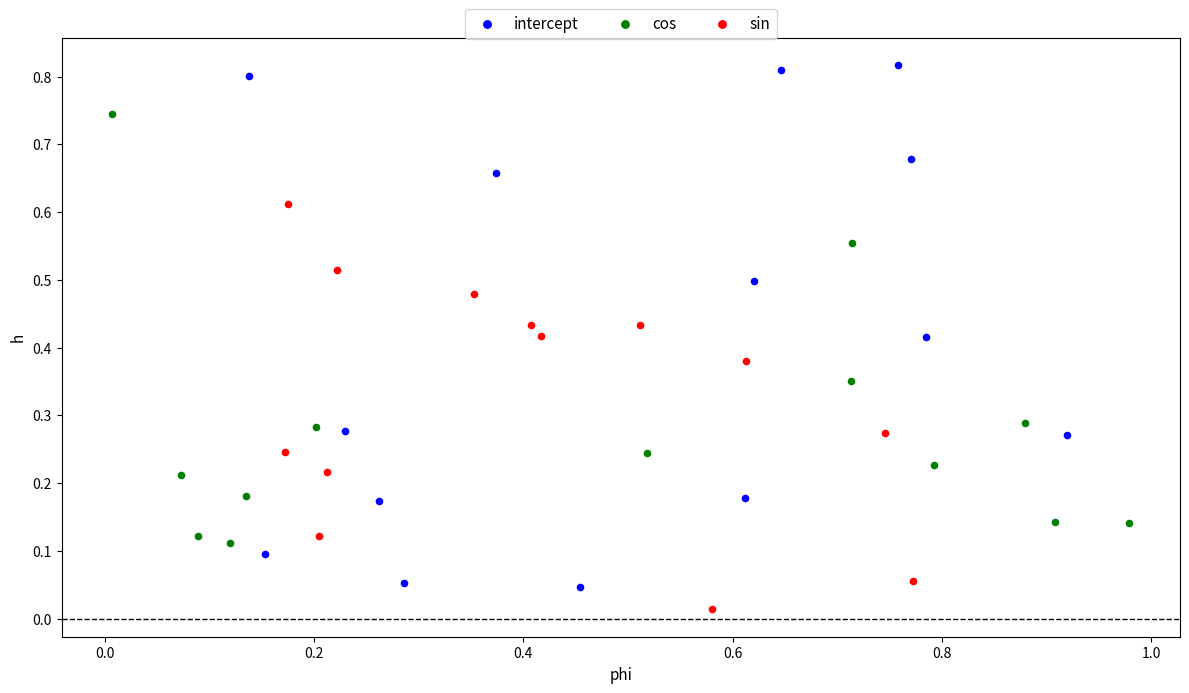

Which series has the largest Y range (max minus min)?

intercept